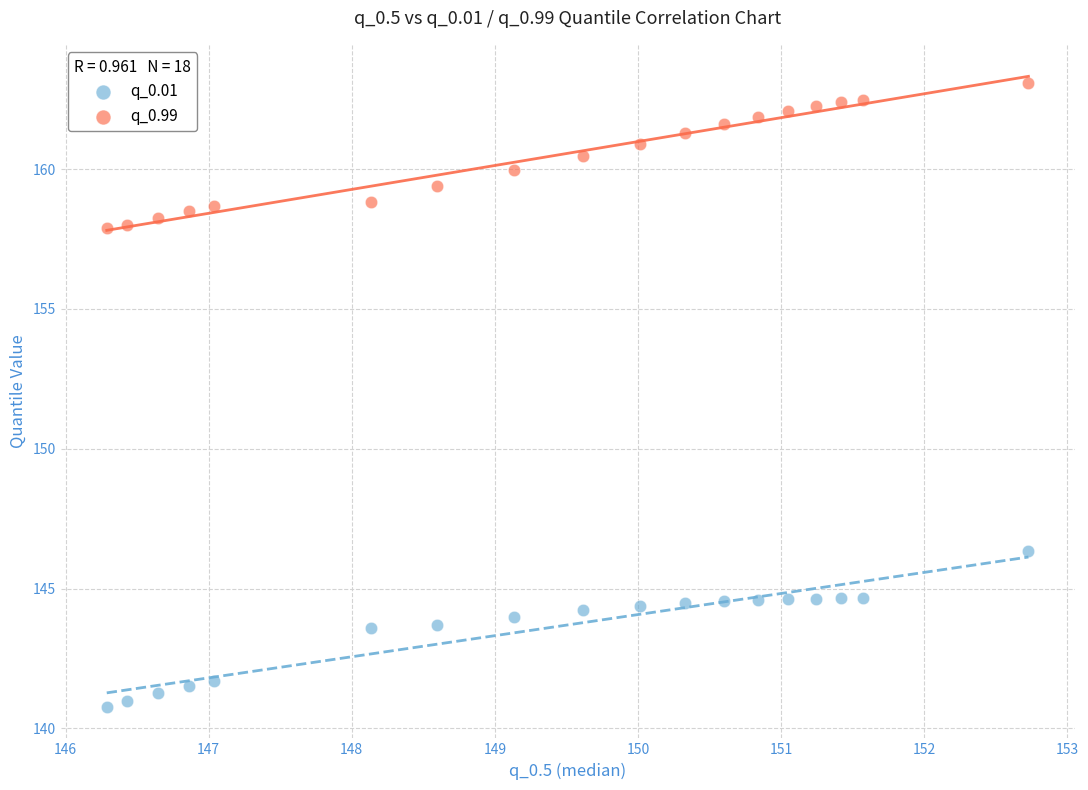

Across all data points, what is the range of X values (max minus min)?

6.4